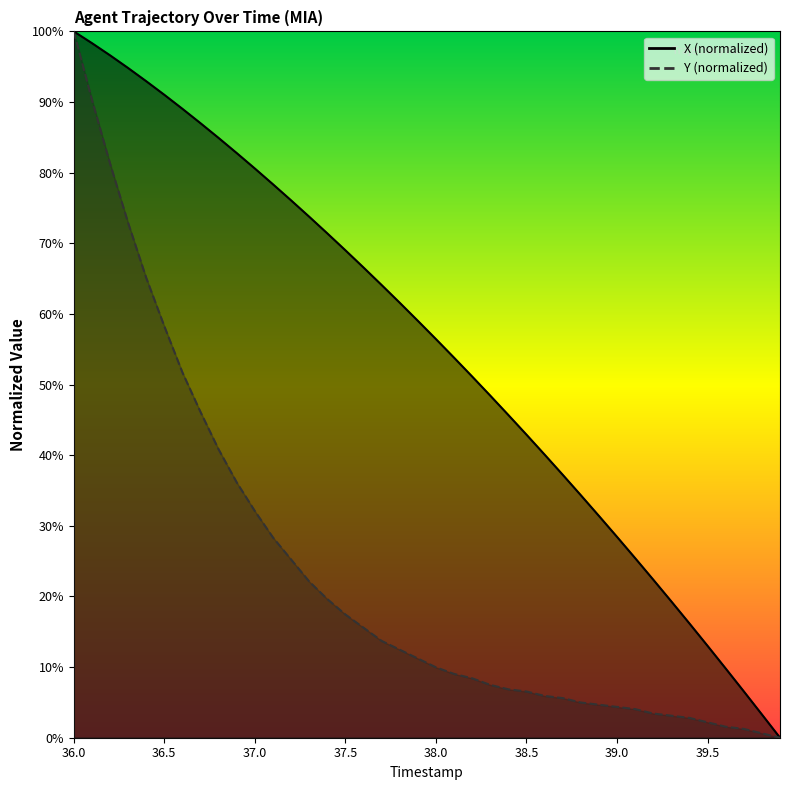

How many values in the Y series exceed 11?

20